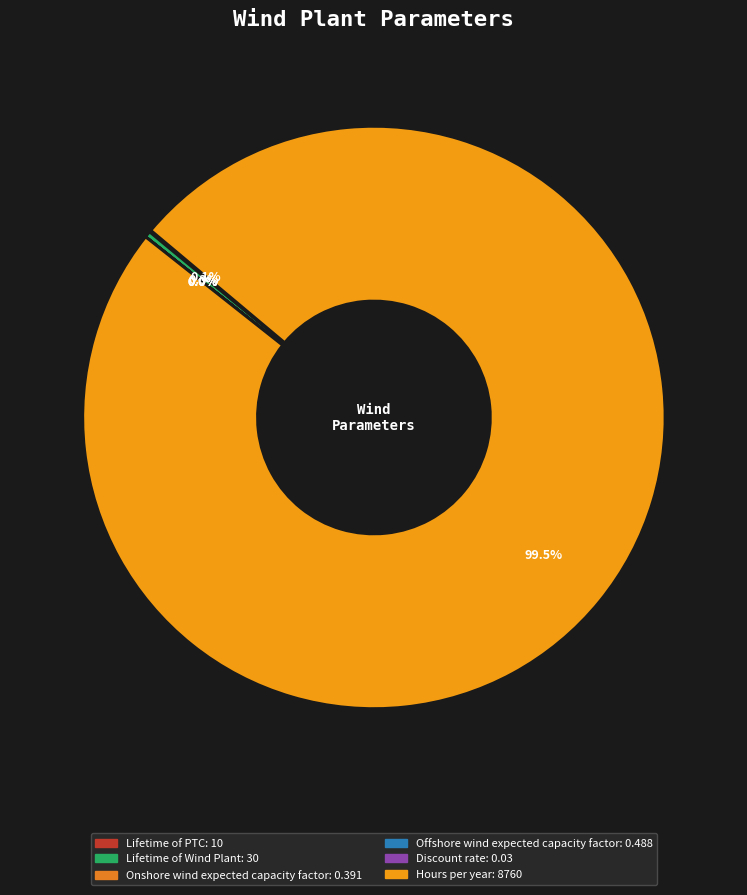

How much of the chart is everything except Lifetime of PTC?

99.9%